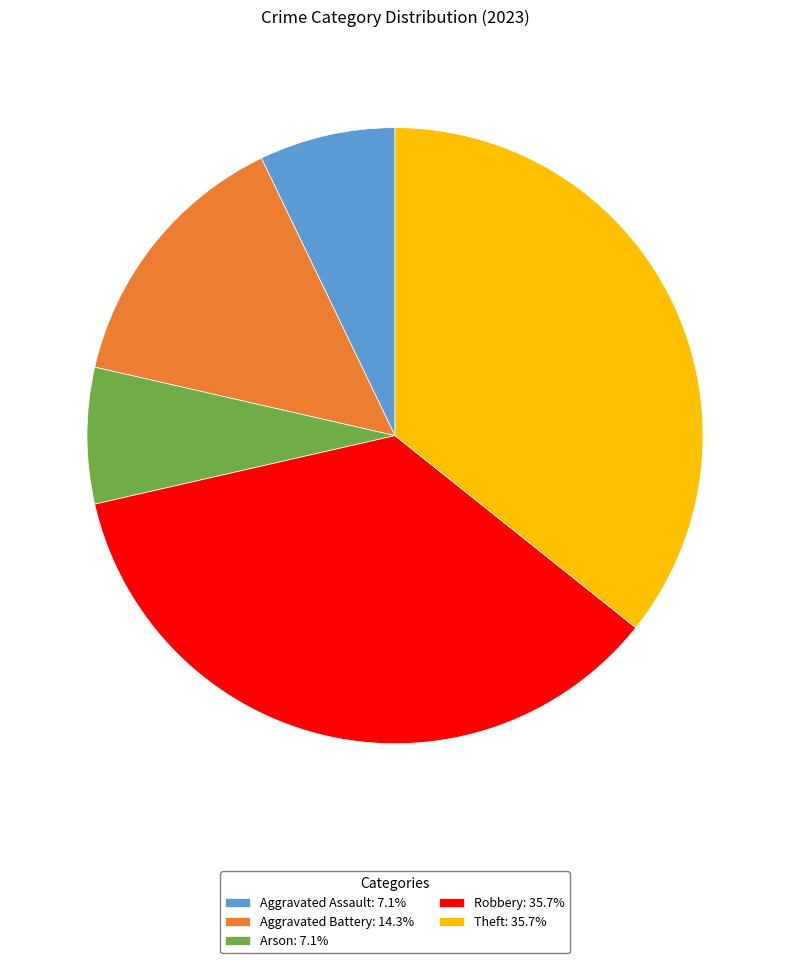

Is there a majority slice in this chart?

No